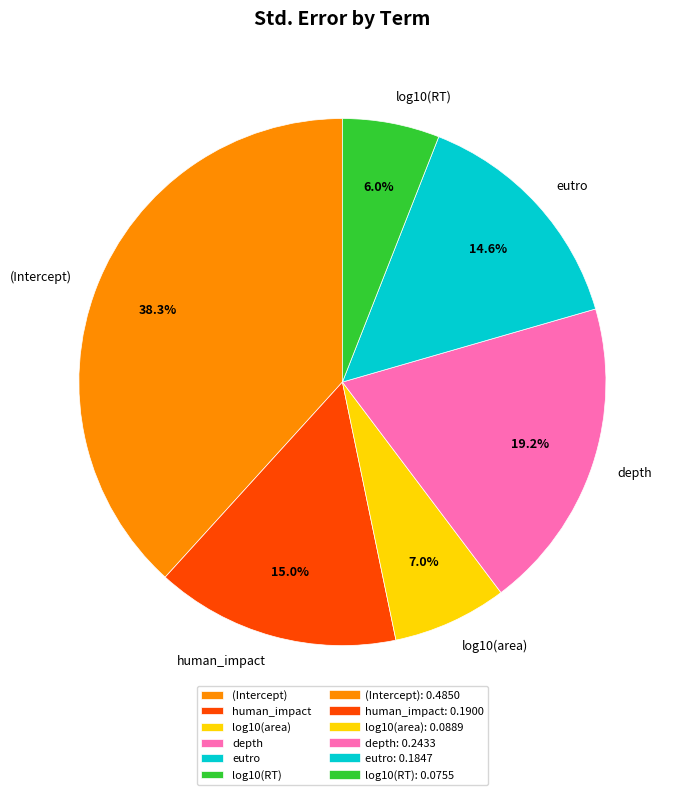

What percentage is the depth slice, to the nearest percent?

19%